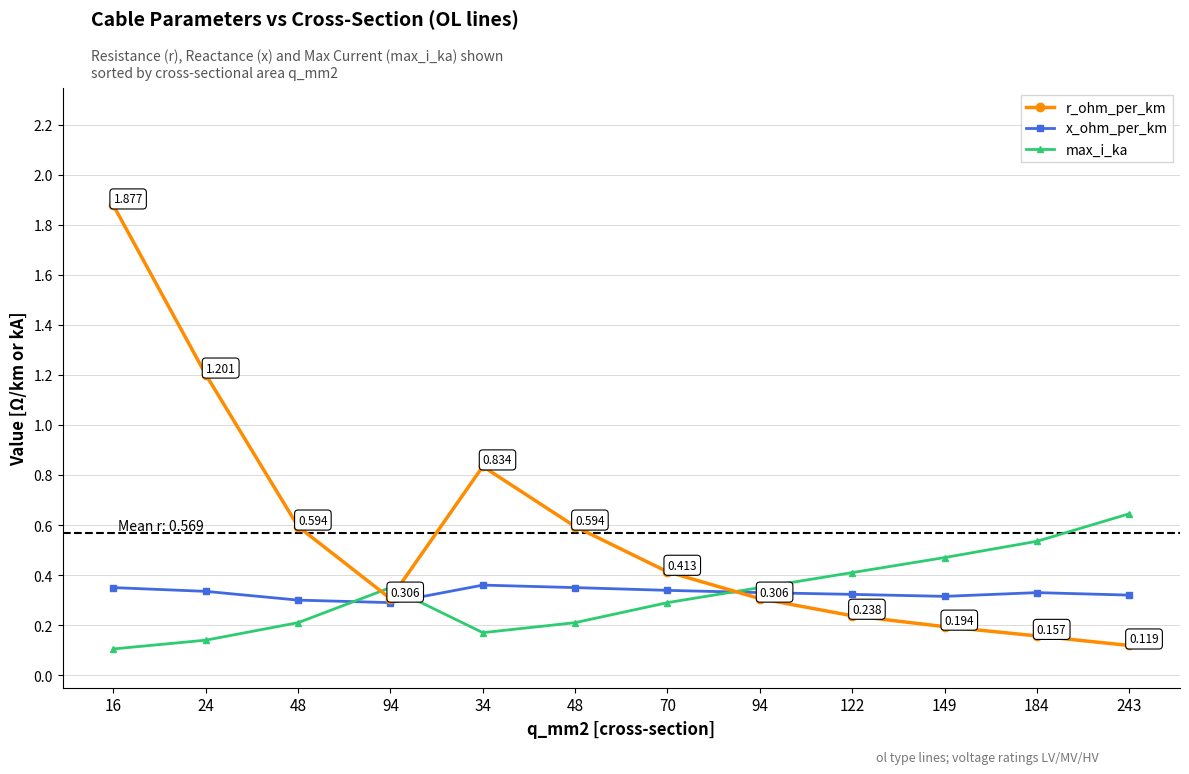

What value does the x_ohm_per_km series have at 48?

0.3